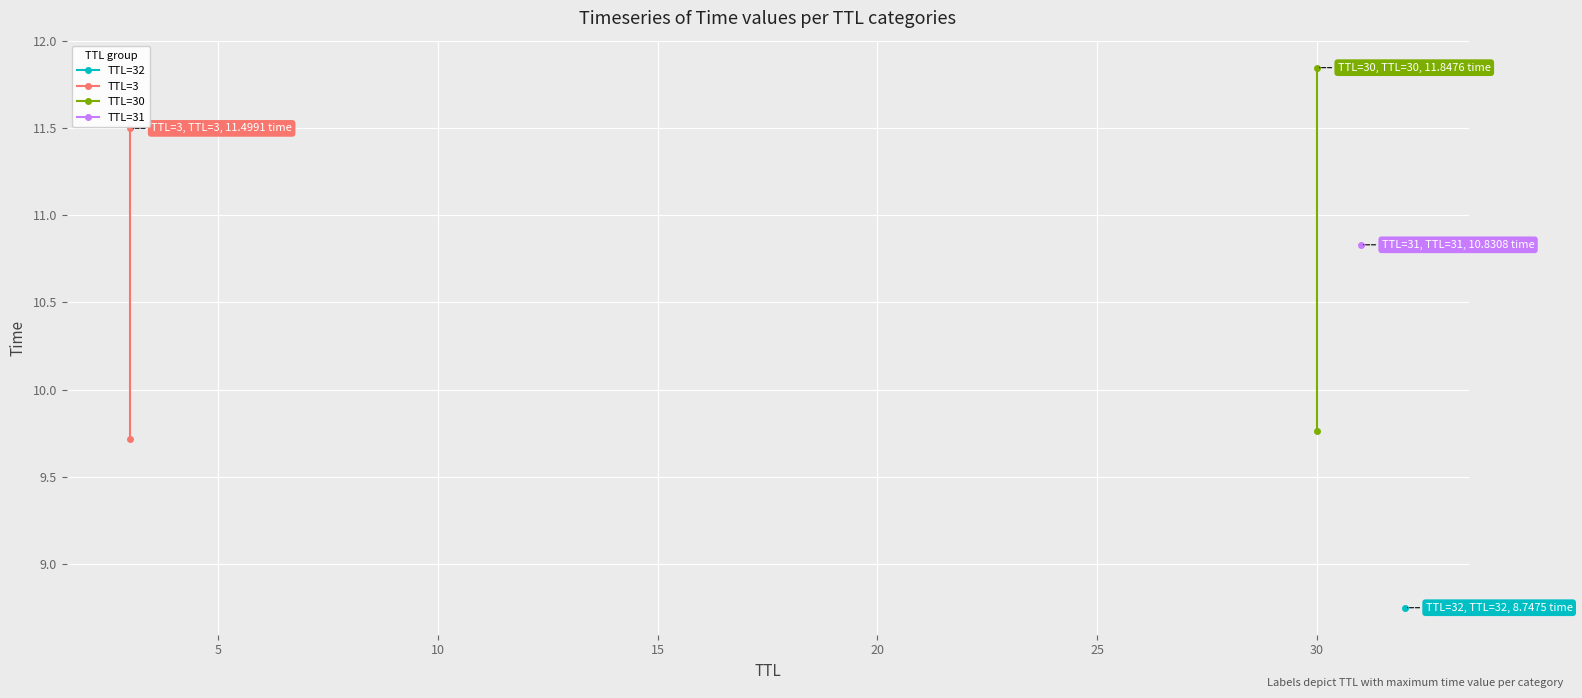

True or false: TTL=3 has a value of 15.4 at 5.

False